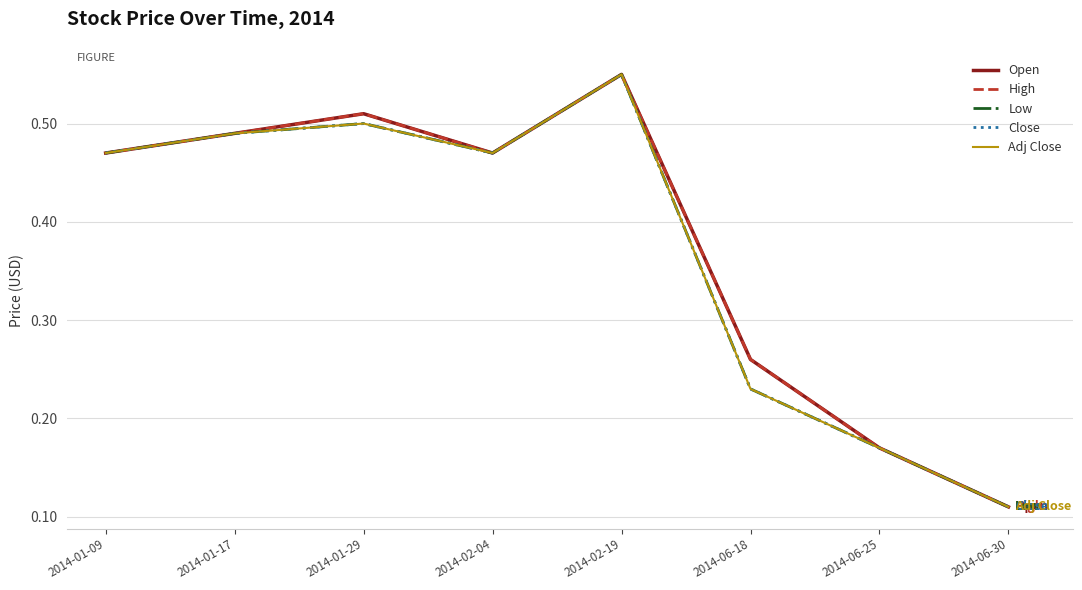

True or false: Adj Close has a value of 0.5 at 2014-01-09.

True